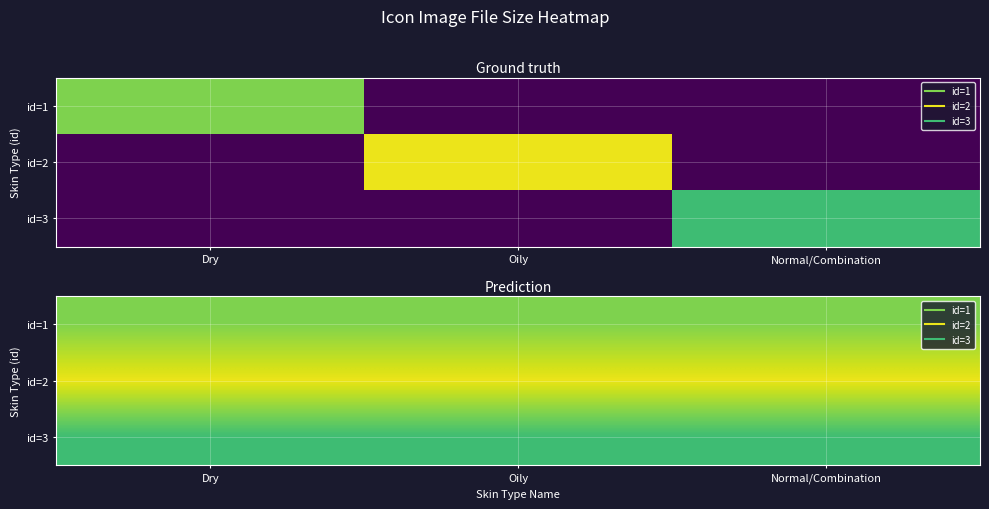

At which label is id=2 closest to 1552?

Dry